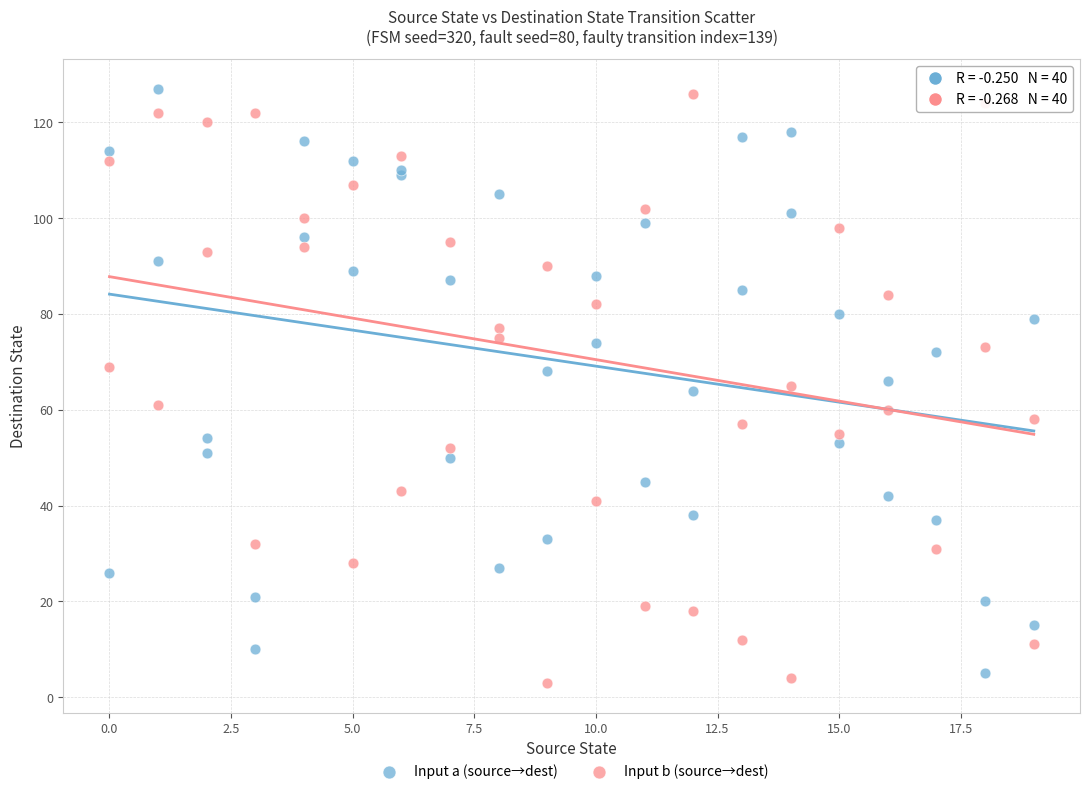

What is the X range (max minus min) for the scatter plot?

19